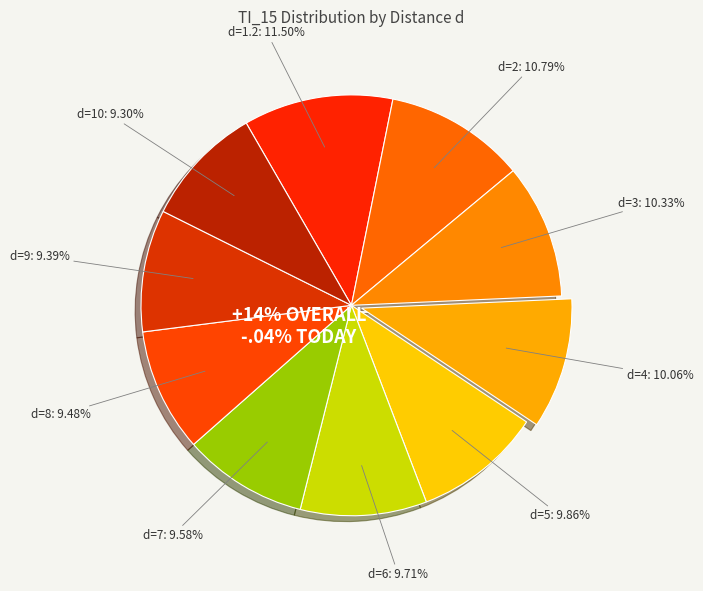

Which category has the biggest portion of the pie?

d=1.2